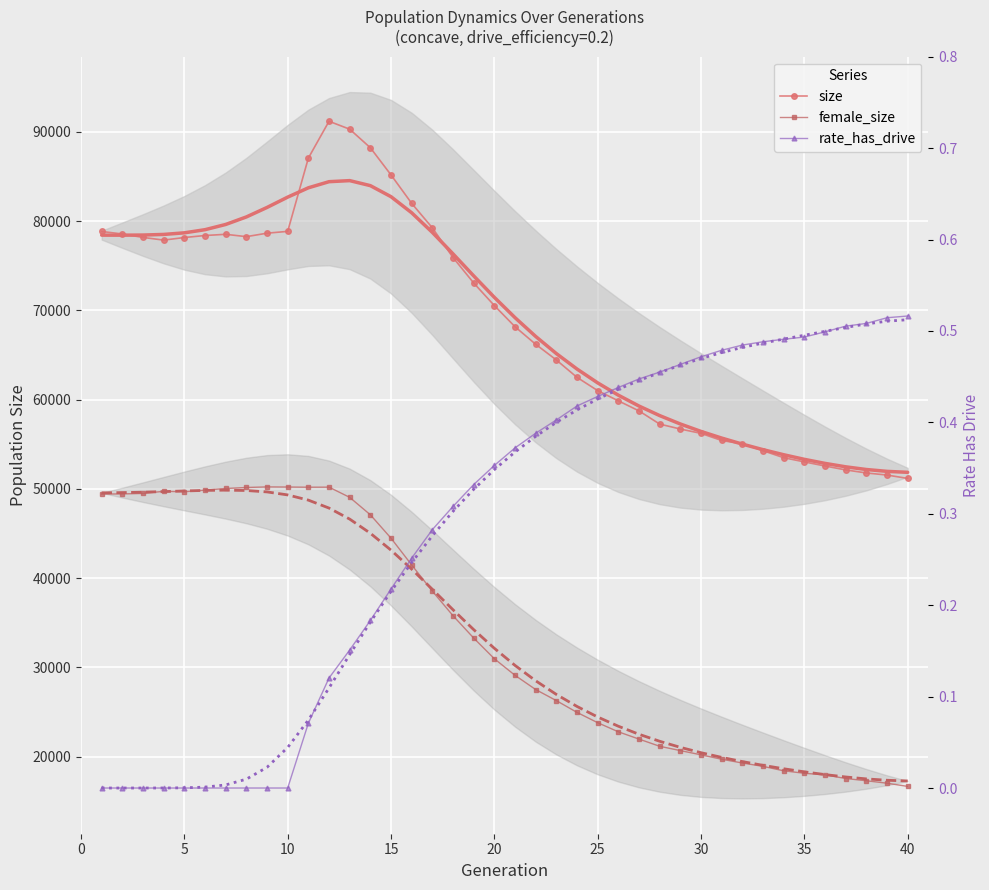

The value of female_size at 18 is 54489.5. True or false?

False